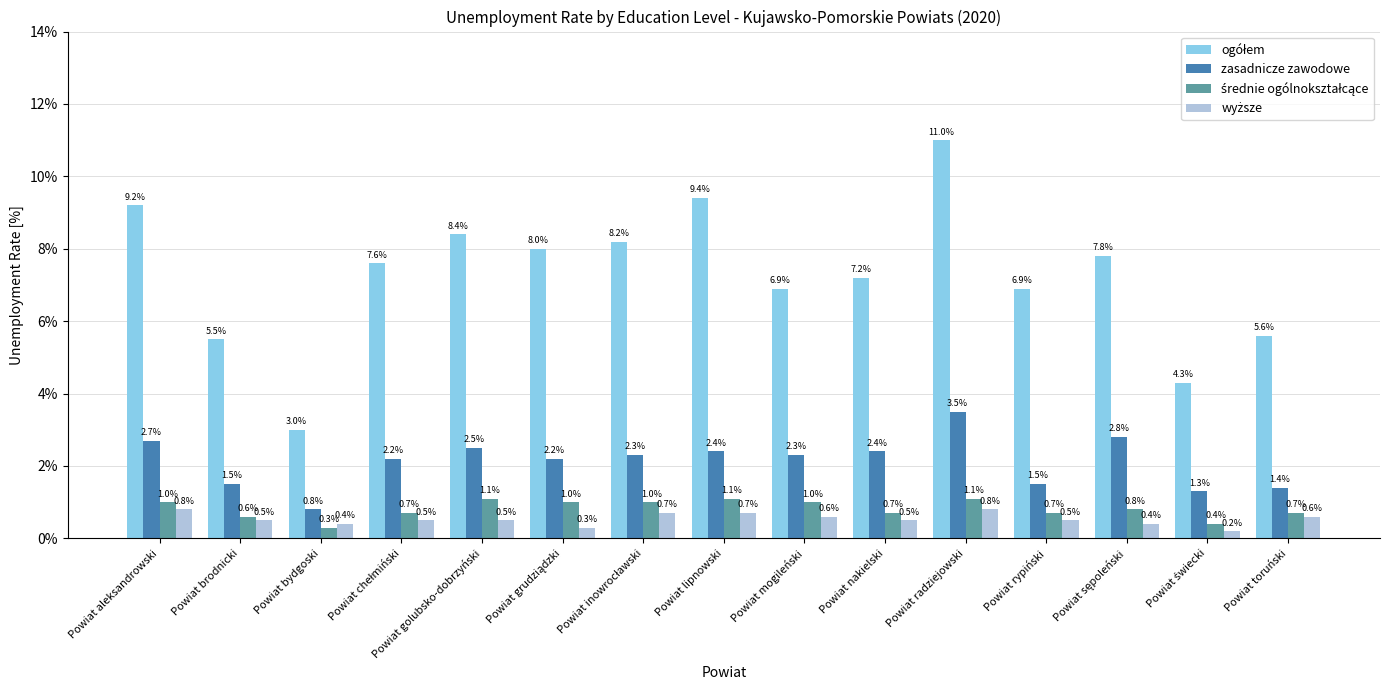

What is the sum of all zasadnicze zawodowe values?

31.8